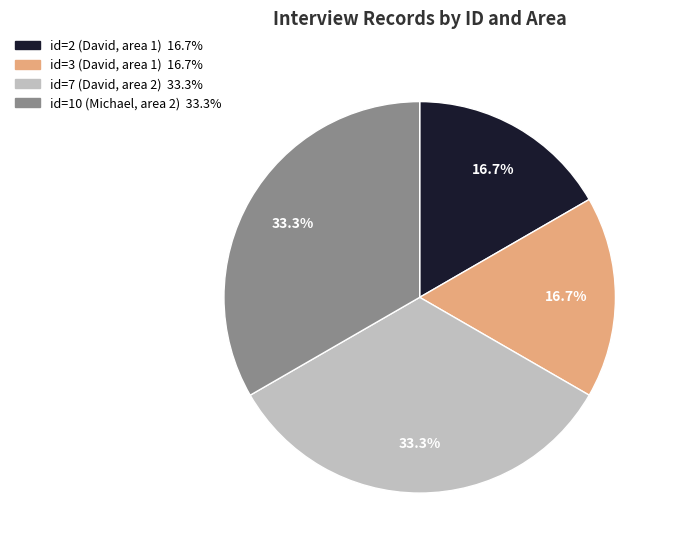

How many segments does this pie chart have?

4